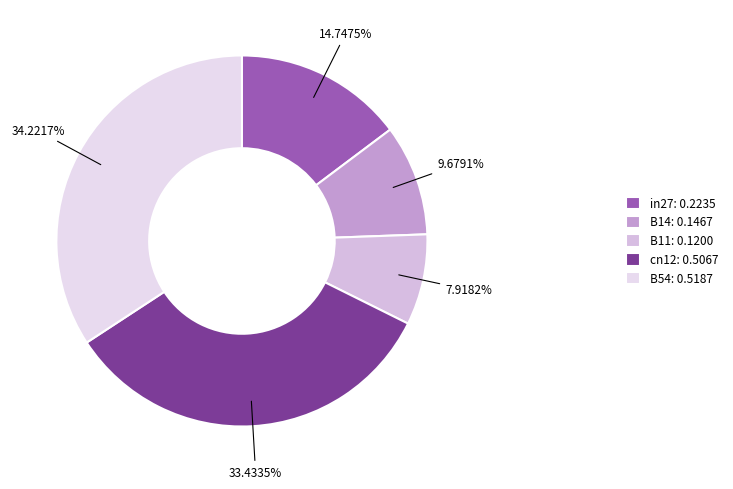

What percentage is the B54 slice, to the nearest percent?

34%